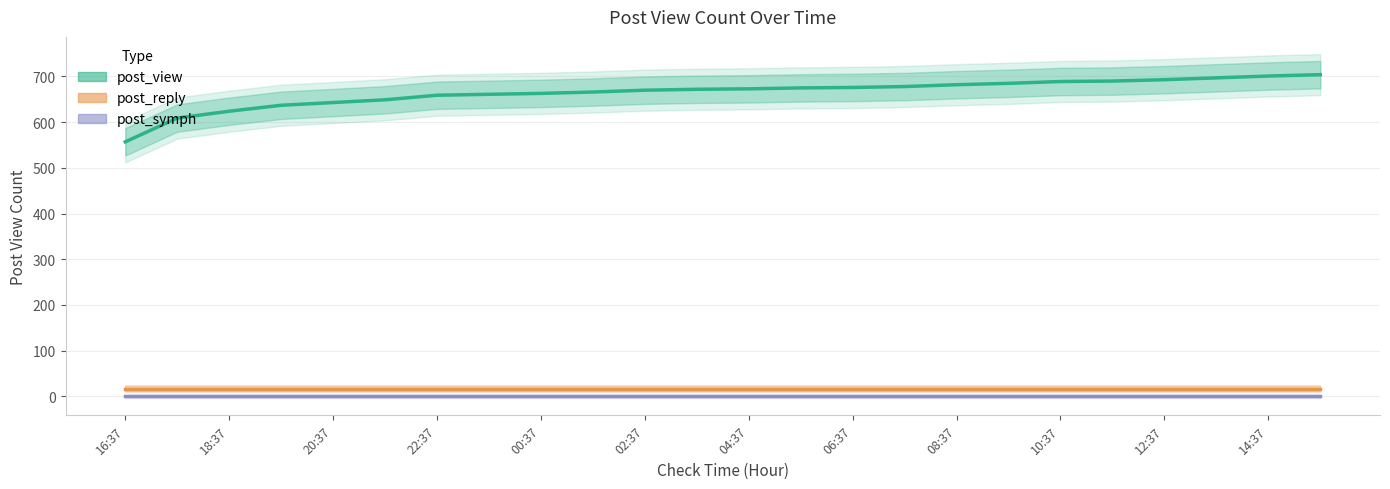

True or false: post_reply and post_view intersect in this chart.

False